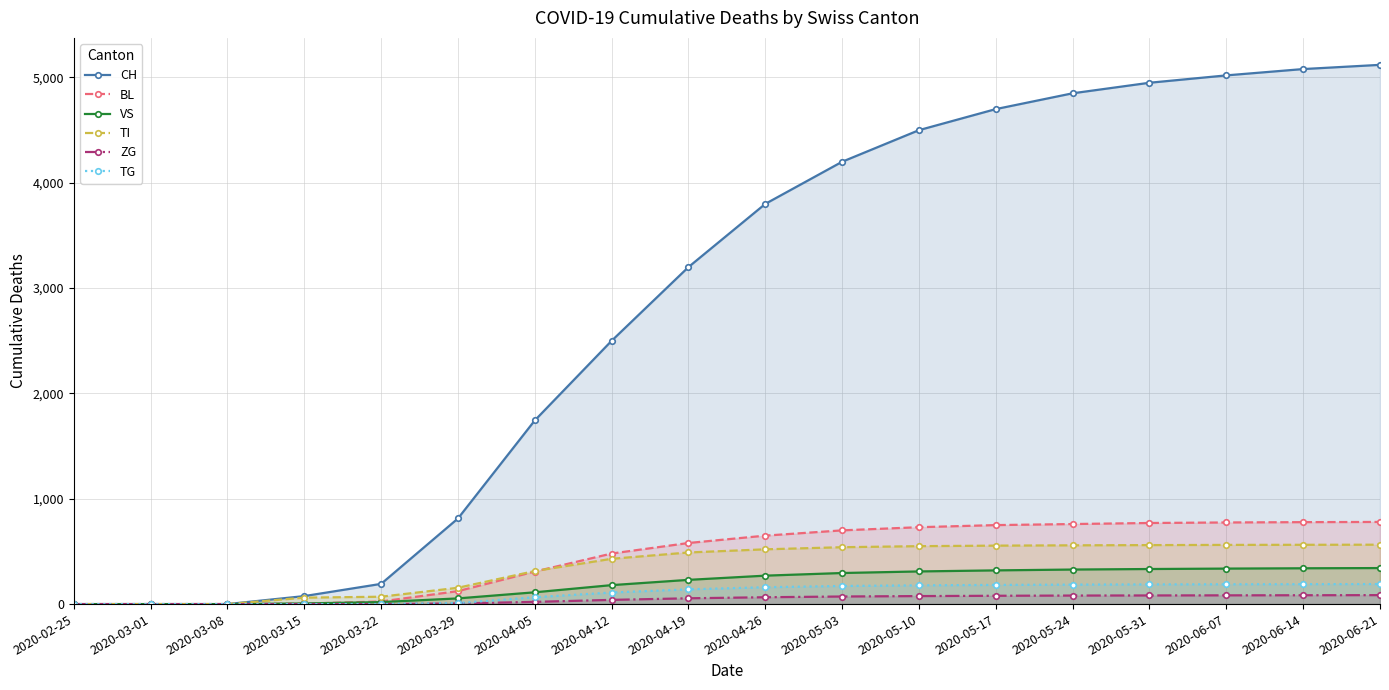

Is the value of ZG at 2020-03-29 greater than the value of CH at 2020-04-05?

No